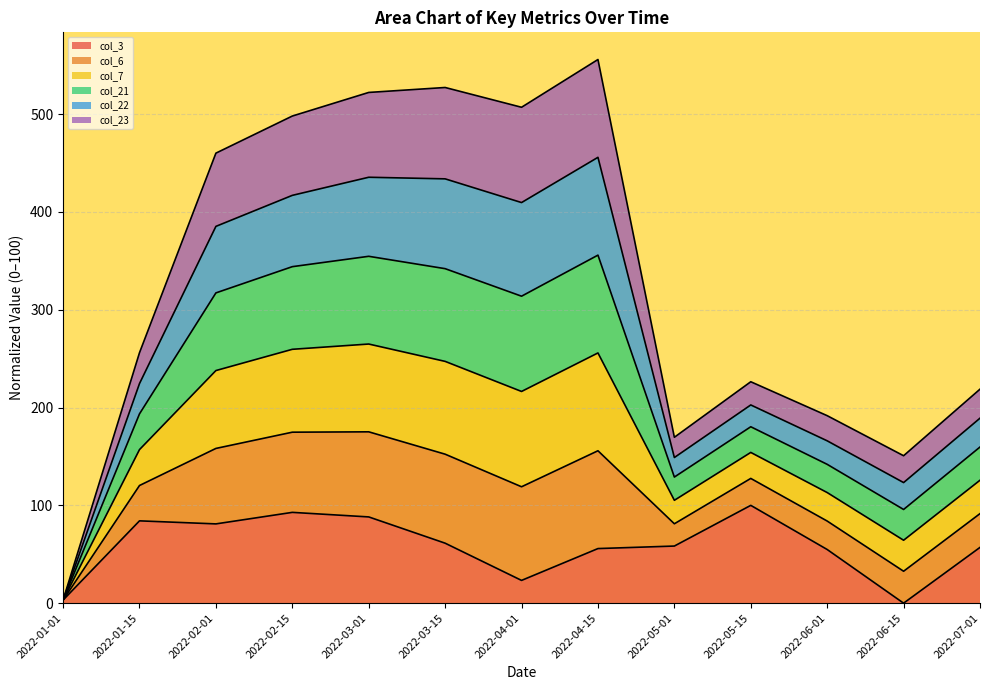

Rank the categories by col_3 value from lowest to highest.

2022-06-15, 2022-01-01, 2022-04-01, 2022-06-01, 2022-04-15, 2022-07-01, 2022-05-01, 2022-03-15, 2022-02-01, 2022-01-15, 2022-03-01, 2022-02-15, 2022-05-15